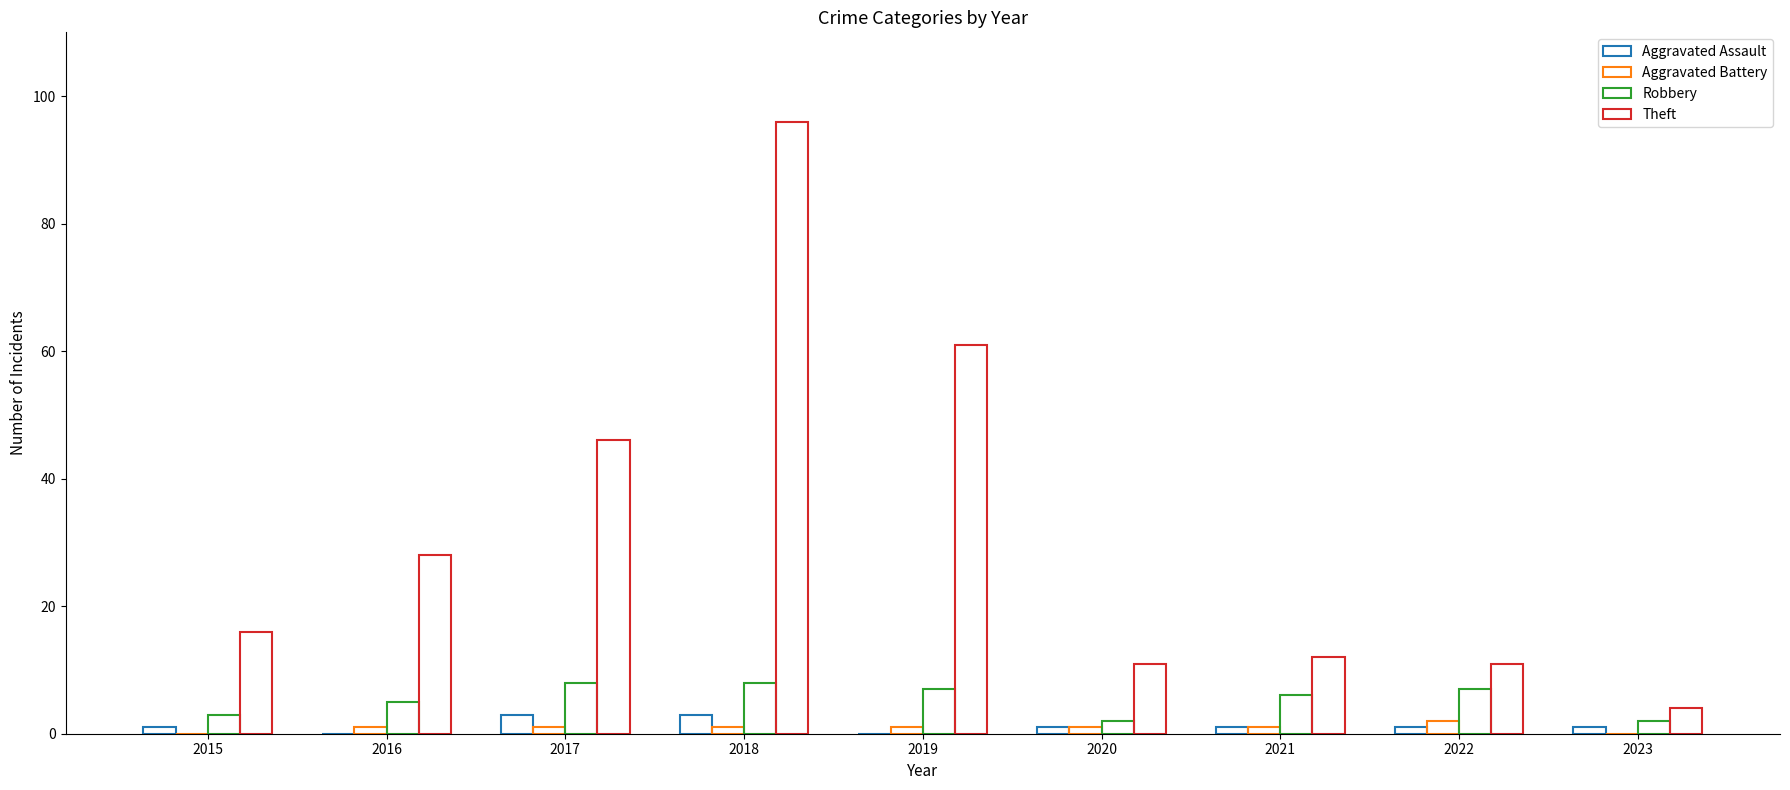

How many data points does each series have?

9